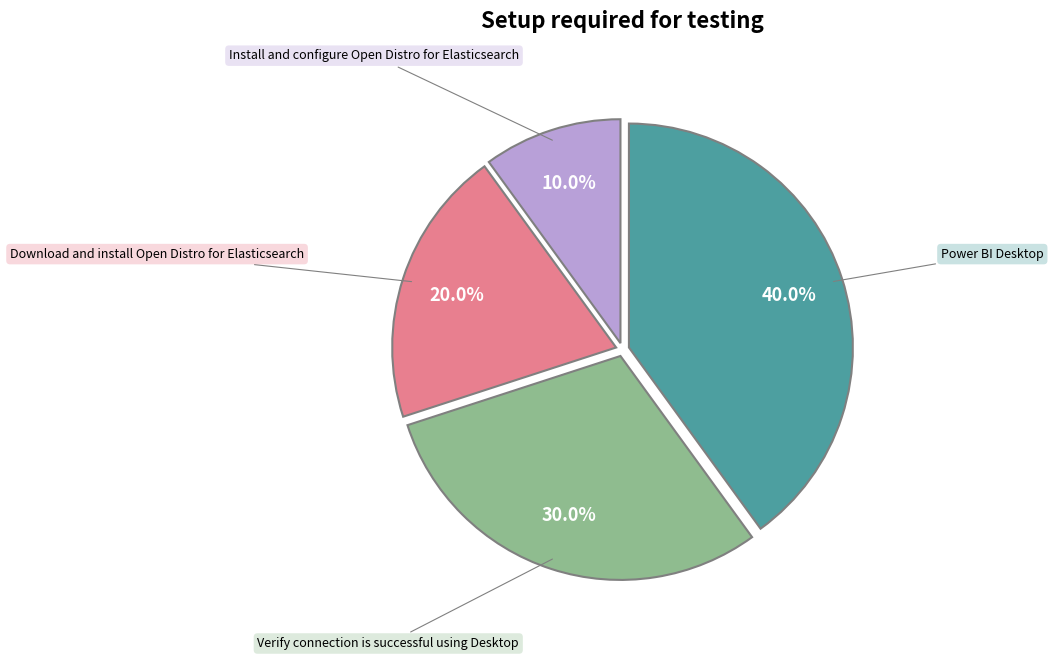

The Download and install Open Distro for Elasticsearch slice represents 9% of the pie. True or false?

False